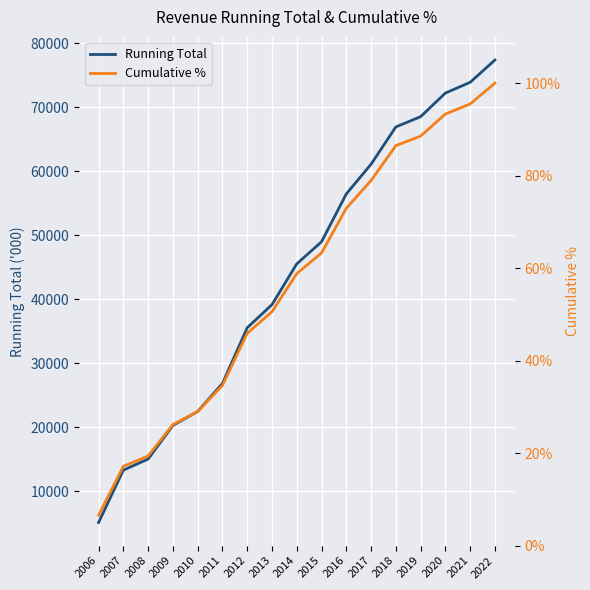

True or false: Cumulative % and Running Total cross at least once.

False